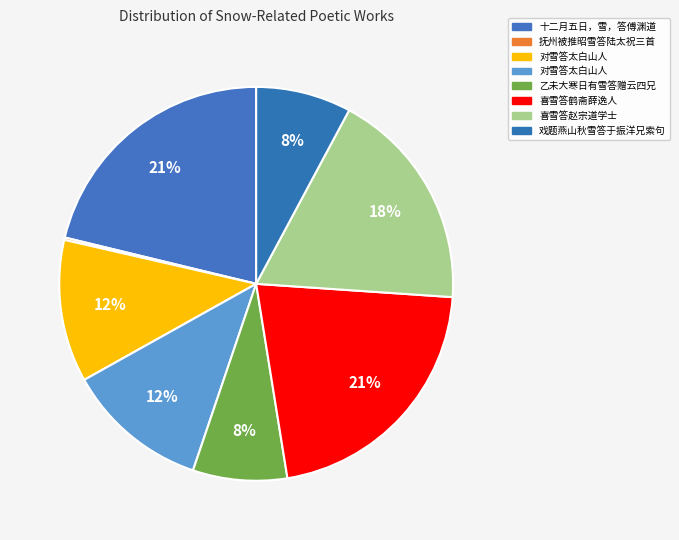

How many slices are in this pie chart?

8